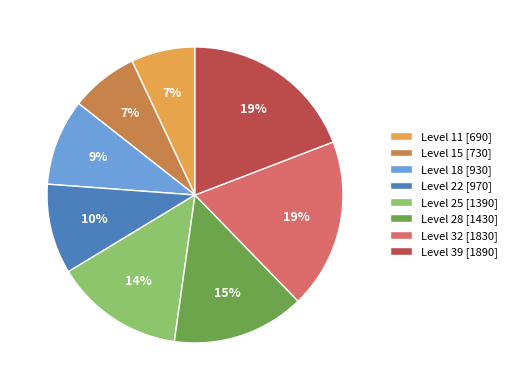

Combined, do Level 32 [1830] and Level 28 [1430] account for over 50%?

No